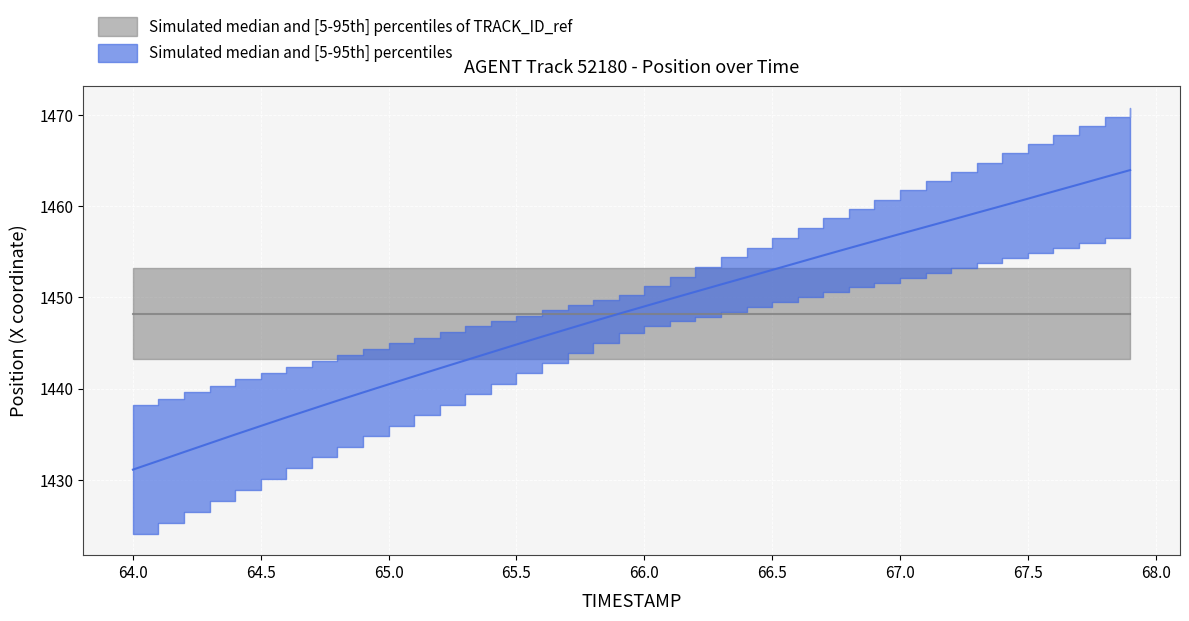

What is the ratio of the value at 67.0 to the value at 67.7?

1.0